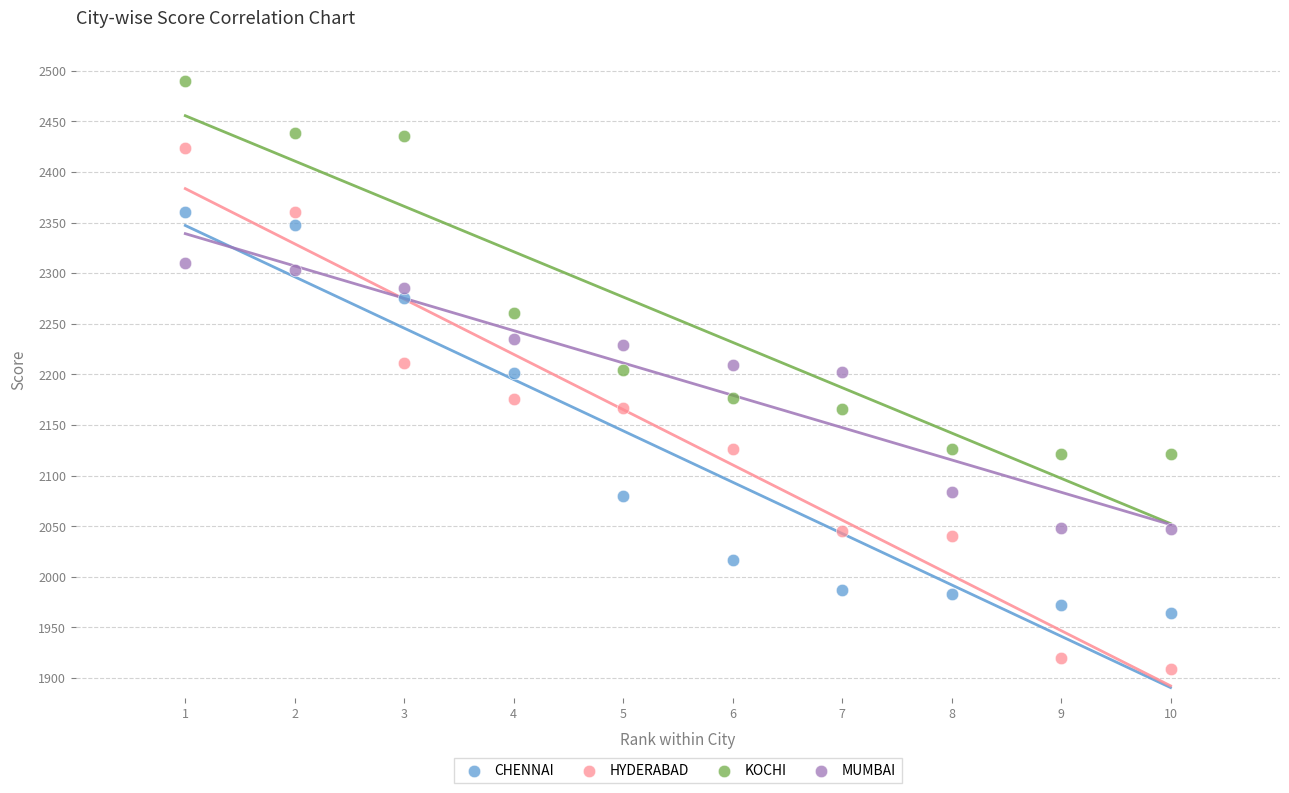

What is the X range (max minus min) for the scatter plot?

9.0